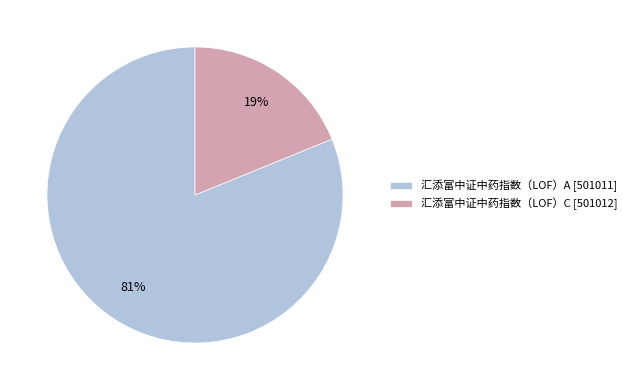

Is 汇添富中证中药指数（LOF）A the majority of the pie?

Yes